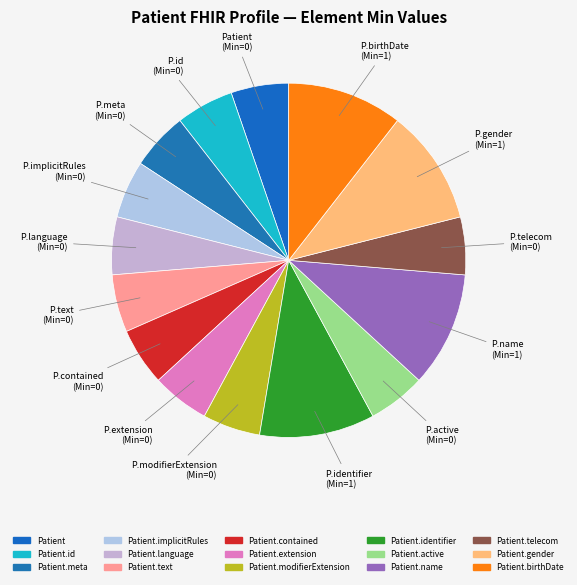

How many segments does this pie chart have?

15